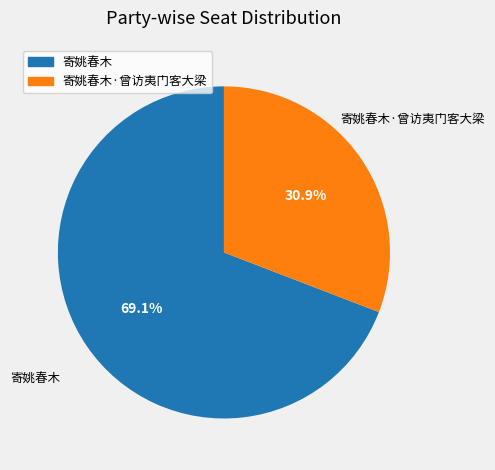

Which has a higher value, 寄姚春木·曾访夷门客大梁 or 寄姚春木?

寄姚春木